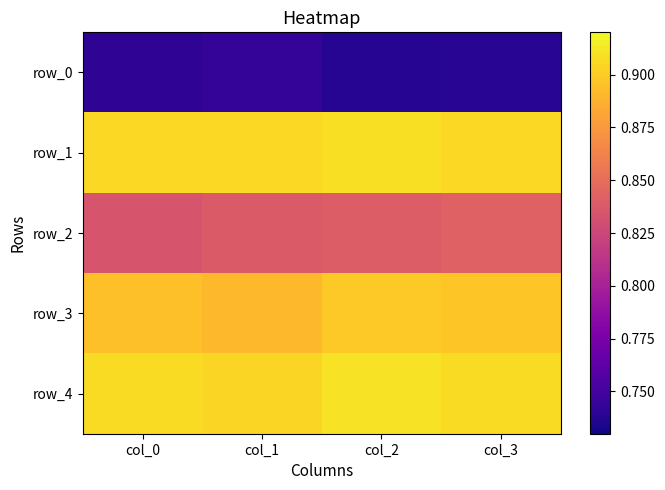

Is the value of row_0 at col_3 greater than the value of row_1 at col_0?

No